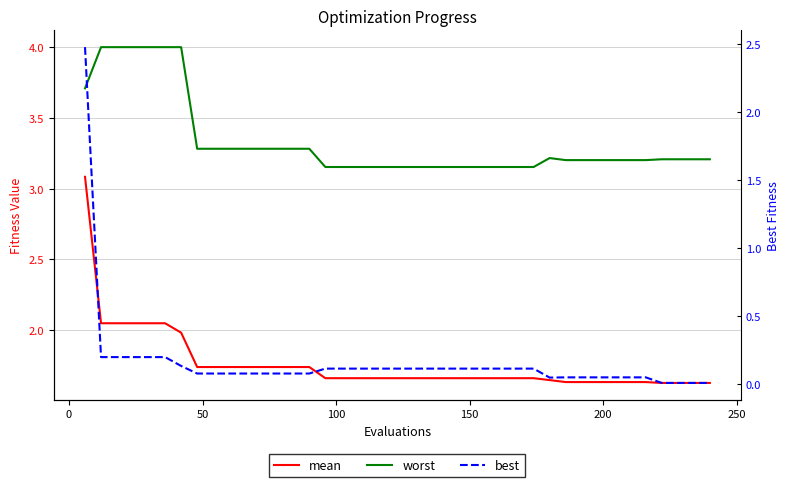

What is the lowest value of the mean series?

1.6